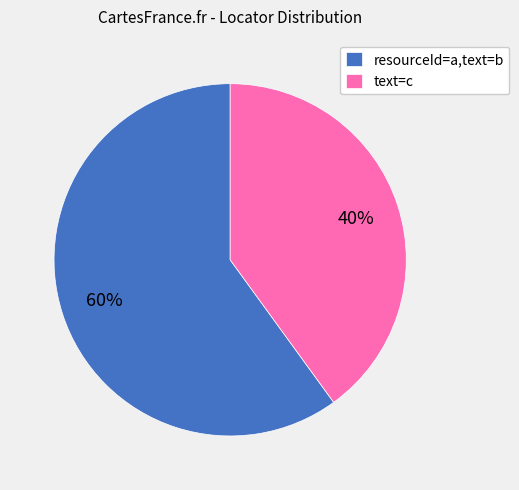

Do text=c and resourceId=a,text=b together represent more than half of the pie?

Yes